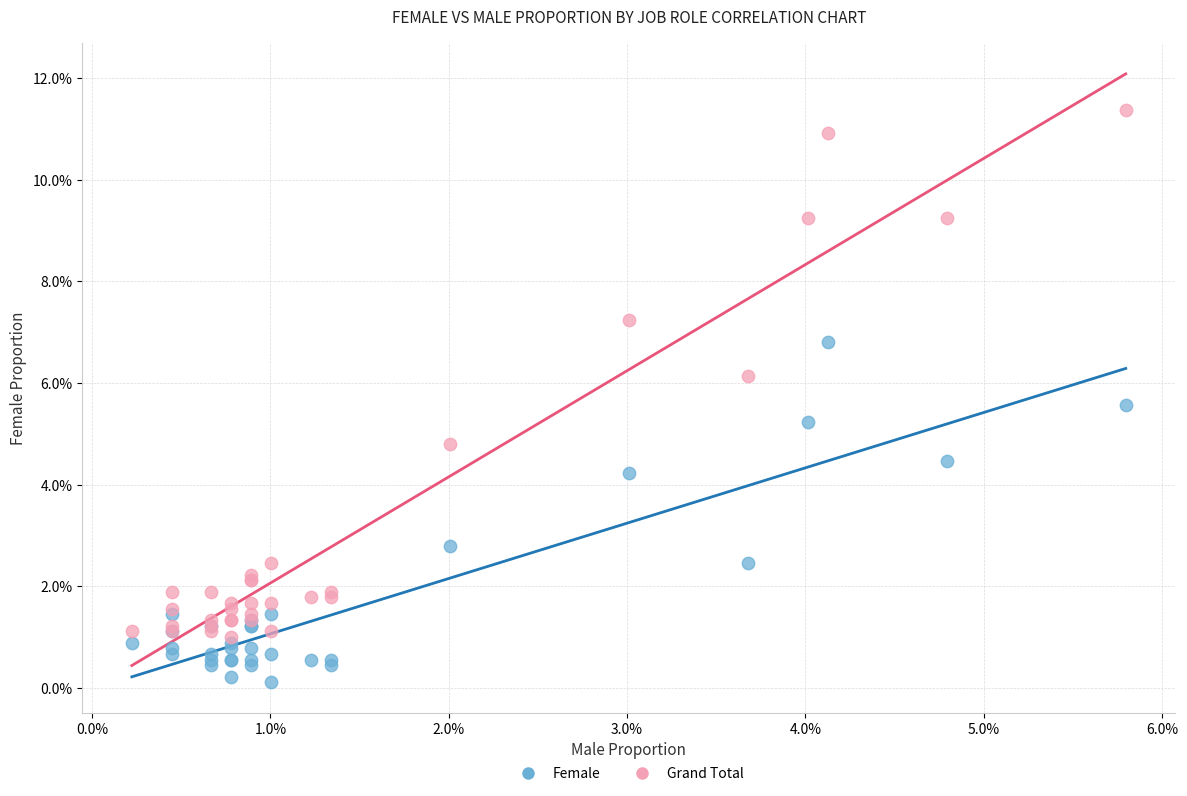

What are all the series names shown in the legend?

Female, Grand Total